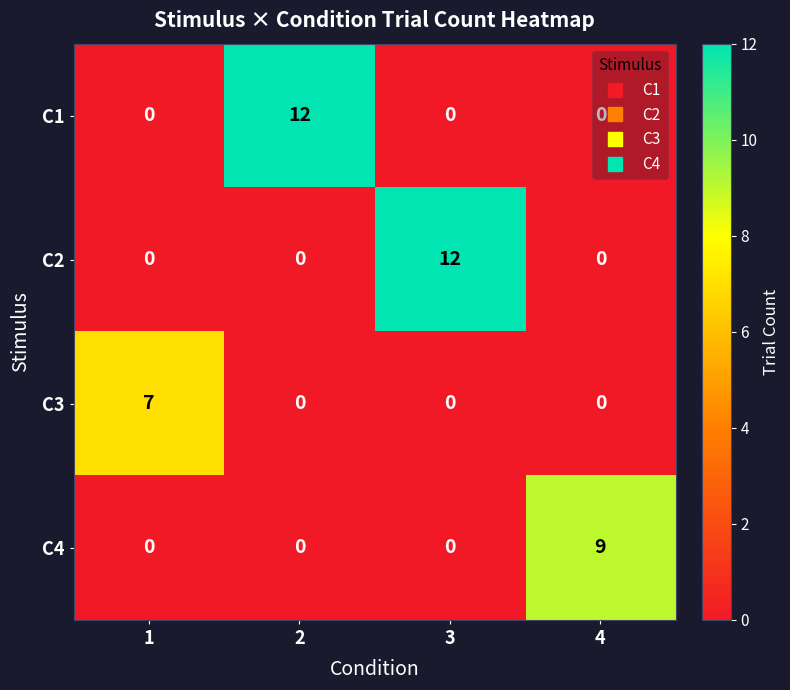

What is the spread (max minus min) of values at 4?

9